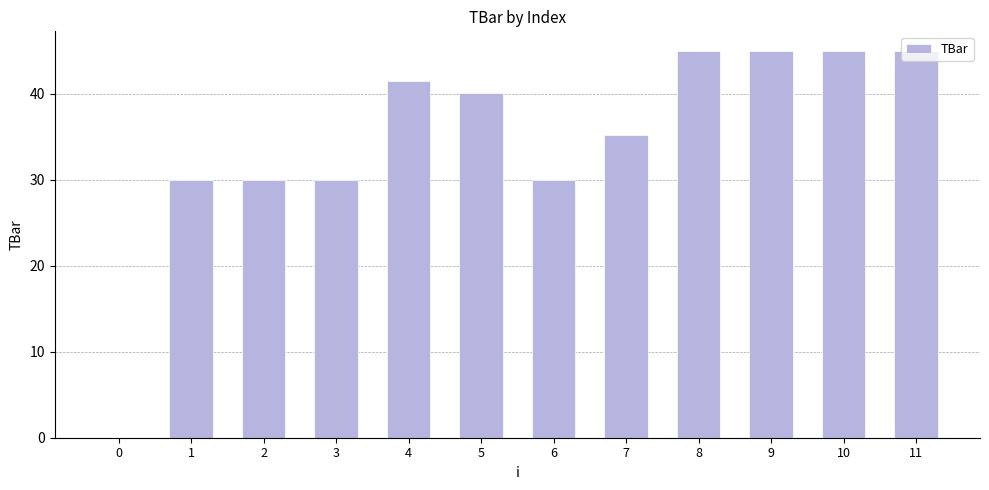

Approximately how many times larger is the value at 1 compared to 11?

0.7